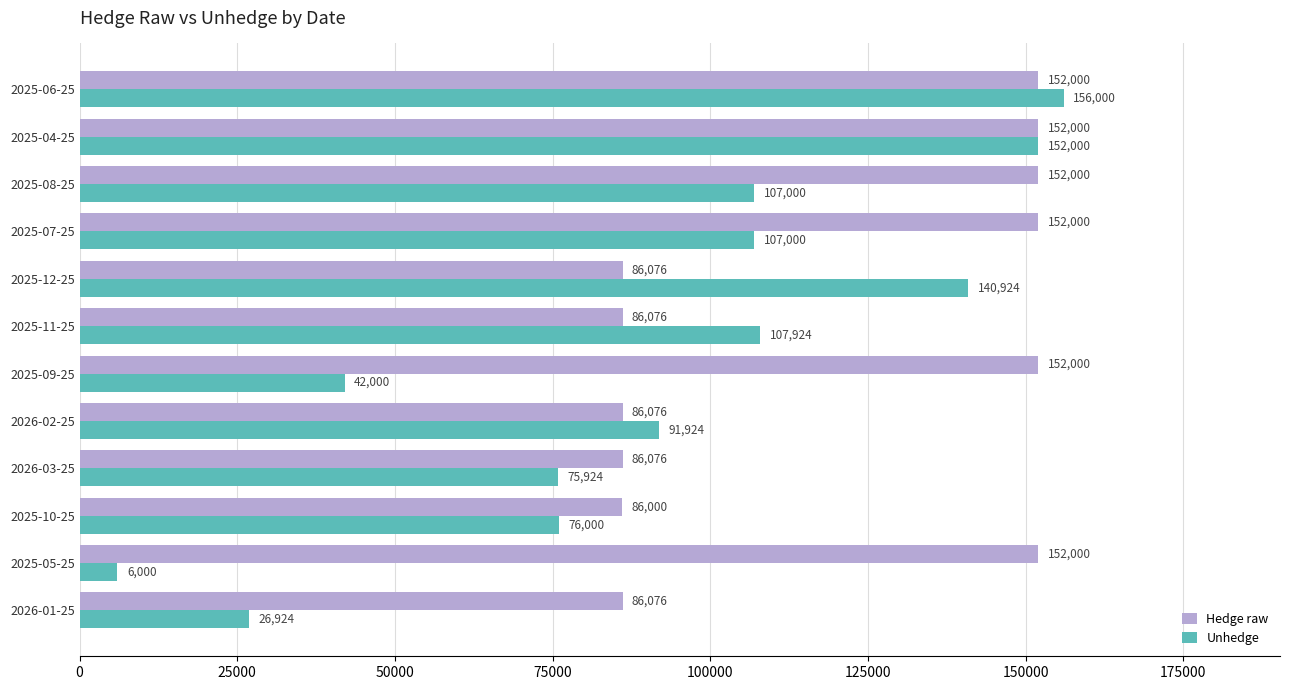

What is the difference between the Unhedge values at 2026-01-25 and 2025-05-25?

20924